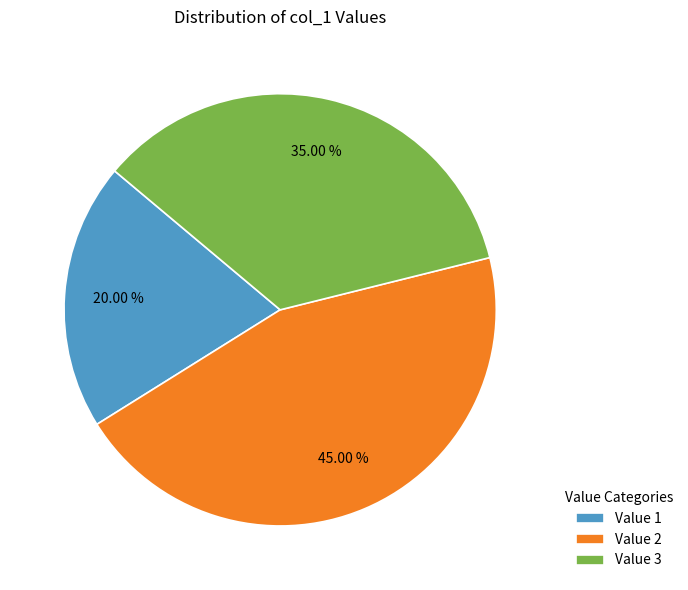

Between Value 3 and Value 1, which is larger?

Value 3